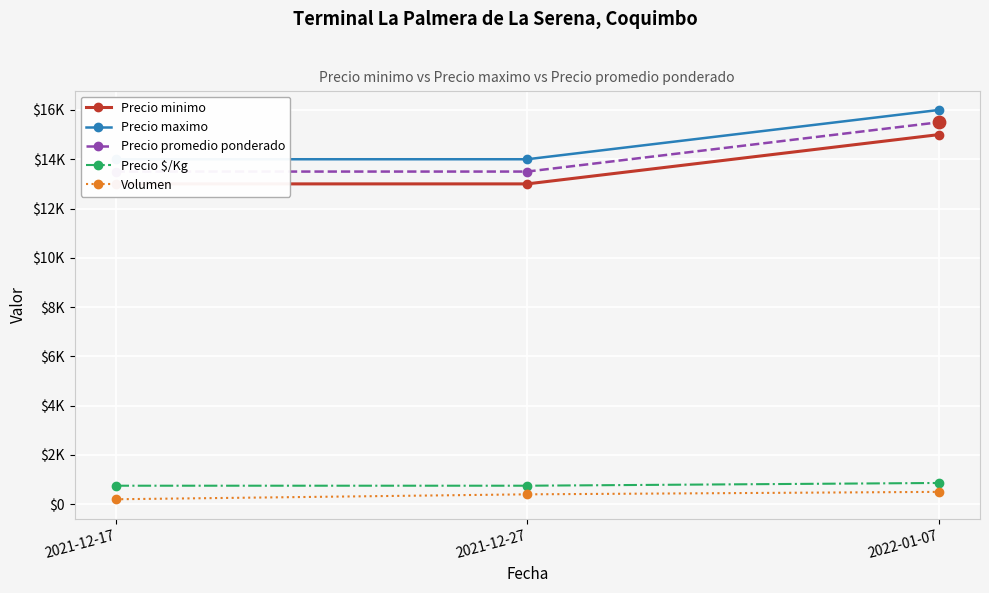

What are all the series names shown in the legend?

Precio minimo, Precio maximo, Precio promedio ponderado, Precio $/Kg, Volumen